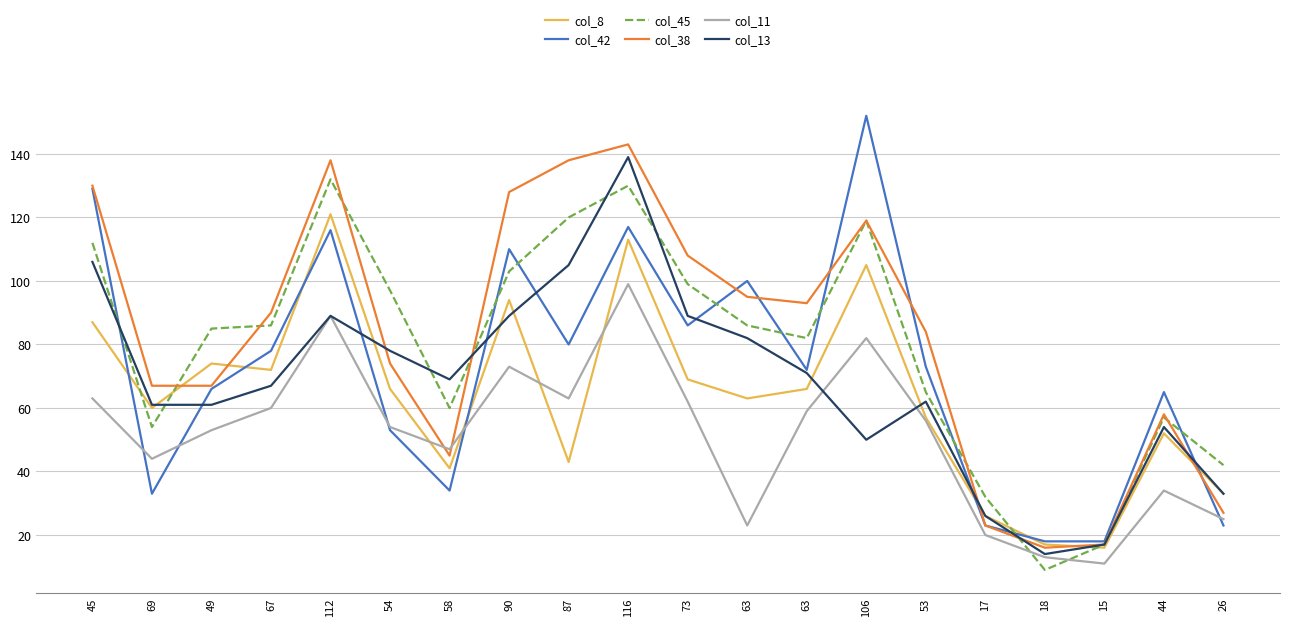

What is the maximum value shown in the chart?

152